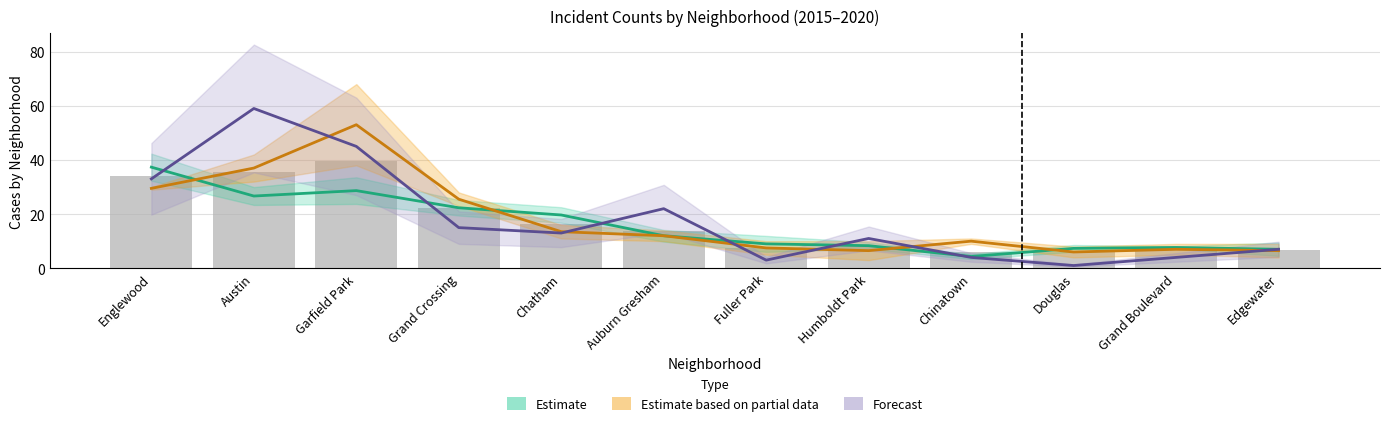

True or false: the data shows 10.1 at Chatham.

False